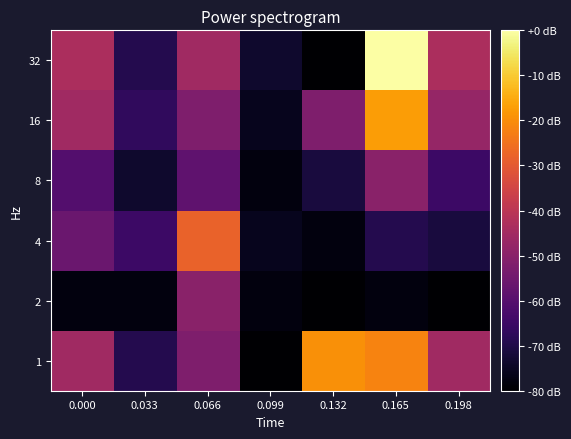

Reading right to left, extract all data points from this chart.

1: 0.198=16	0.165=27	0.132=28	0.099=0	0.066=13	0.033=5	0.000=16
2: 0.198=0	0.165=1	0.132=0	0.099=1	0.066=14	0.033=1	0.000=1
4: 0.198=4	0.165=5	0.132=1	0.099=2	0.066=24	0.033=7	0.000=11
8: 0.198=7	0.165=14	0.132=4	0.099=1	0.066=10	0.033=3	0.000=9
16: 0.198=15	0.165=29	0.132=13	0.099=2	0.066=13	0.033=6	0.000=16
32: 0.198=17	0.165=37	0.132=0	0.099=3	0.066=16	0.033=5	0.000=17